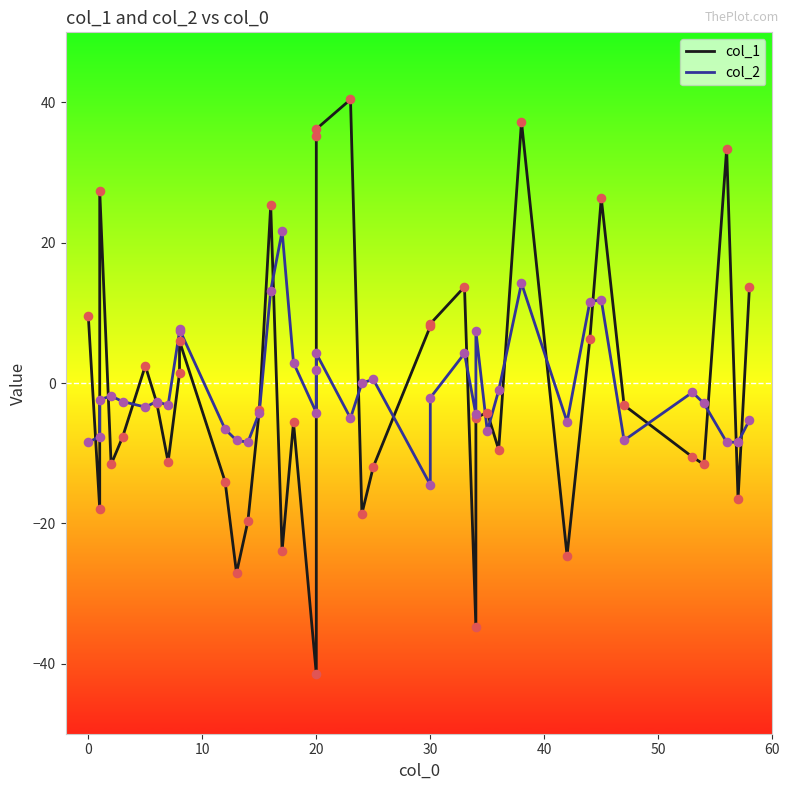

At how many categories does at least one series exceed -11?

40